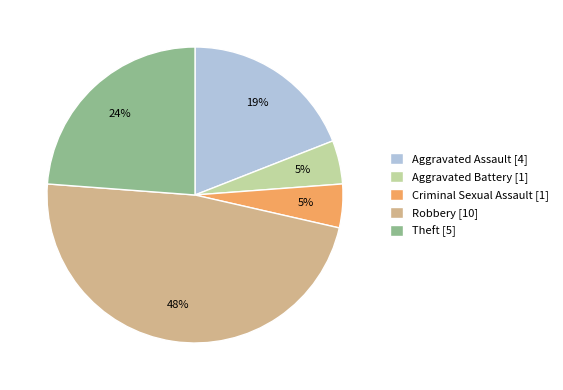

What percentage is the Aggravated Battery slice, to the nearest percent?

5%